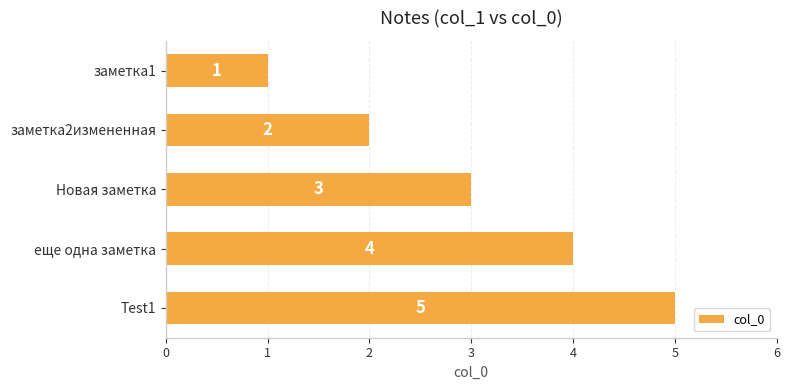

Approximately how many times larger is the value at еще одна заметка compared to Test1?

0.8